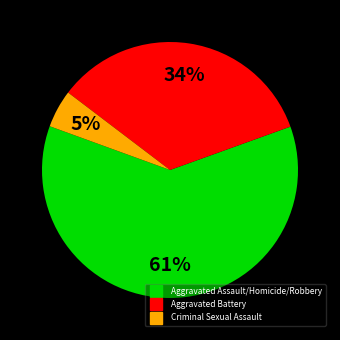

Does any single category account for the majority?

Yes